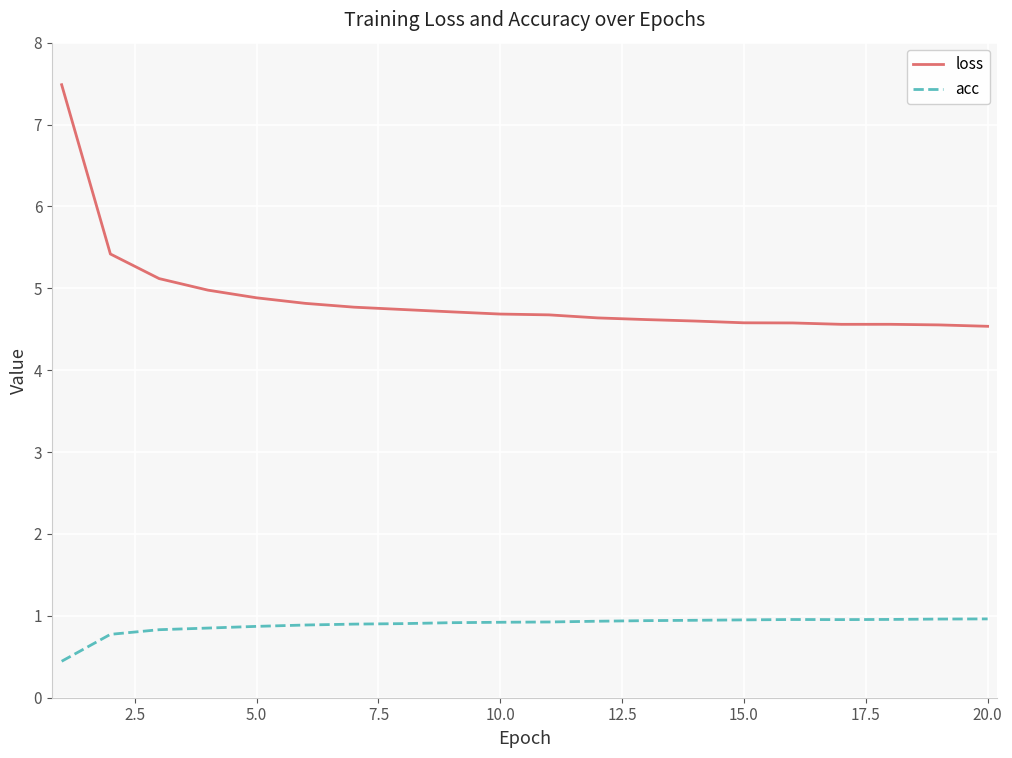

What is the average value of the loss series?

4.9